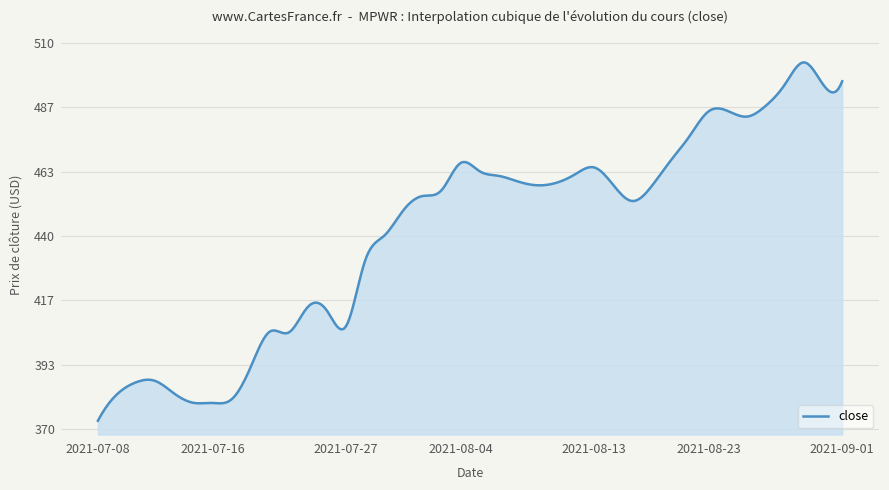

What is the smallest value displayed?

373.0